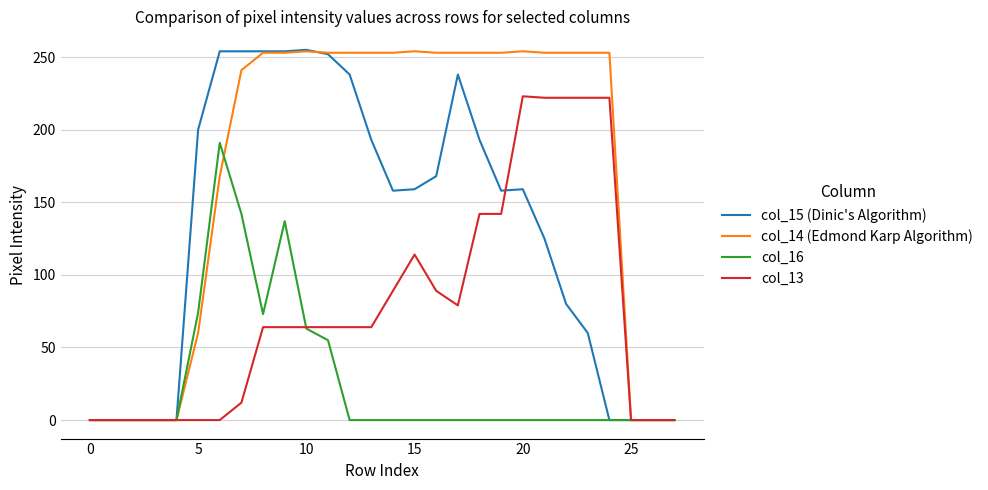

Which series has the largest total across all categories?

col_14 (Edmond Karp Algorithm)